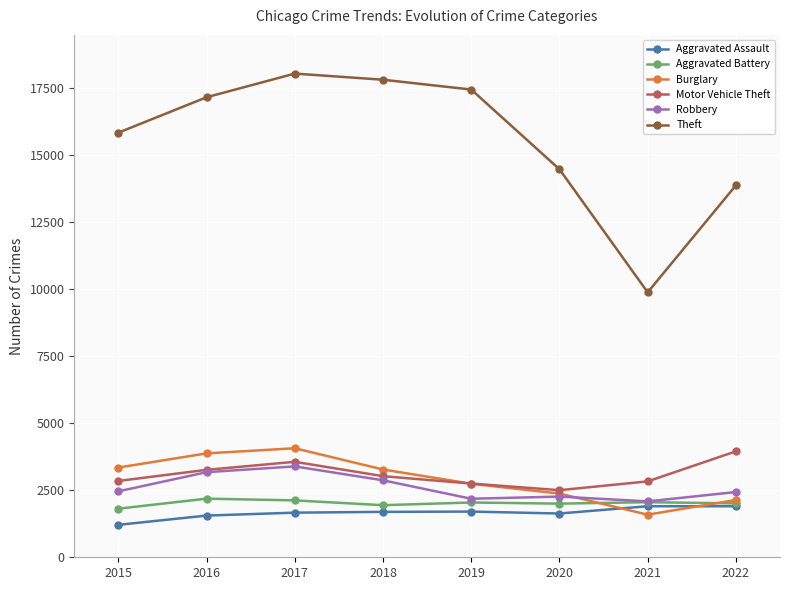

What is the difference between the Motor Vehicle Theft values at 2019 and 2018?

275